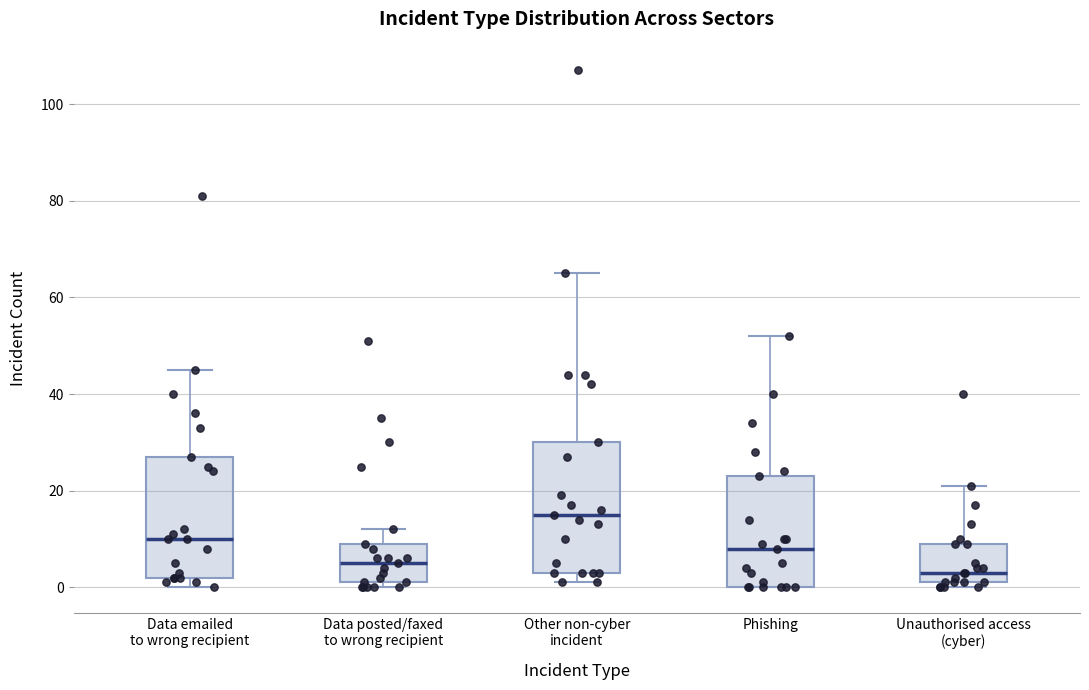

Reading left to right, transcribe this box plot: for each box, give where its median line is, the range the box spans, and where its two whiskers end, as read against the y-axis. The values are not printed on the chart, so give them approximately, as read against the axis.

Data emailed to wrong recipient: median 10, box 2 to 28, whiskers 0 to 46
Data posted/faxed to wrong recipient: median 6, box 2 to 10, whiskers 0 to 12
Other non-cyber incident: median 16, box 4 to 30, whiskers 2 to 66
Phishing: median 8, box 0 to 24, whiskers 0 to 52
Unauthorised access (cyber): median 4, box 2 to 10, whiskers 0 to 22